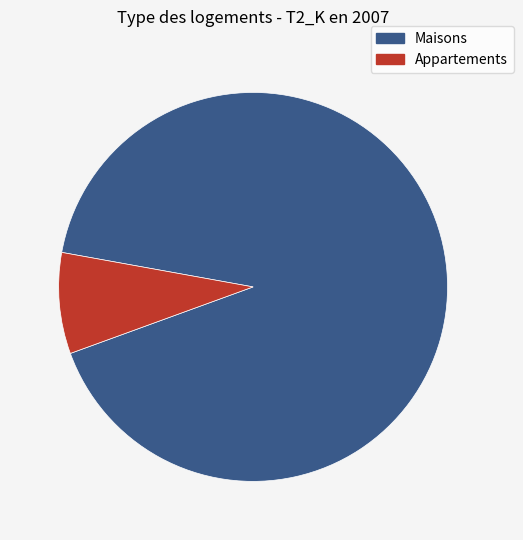

Is there any slice that represents more than half of the pie?

Yes